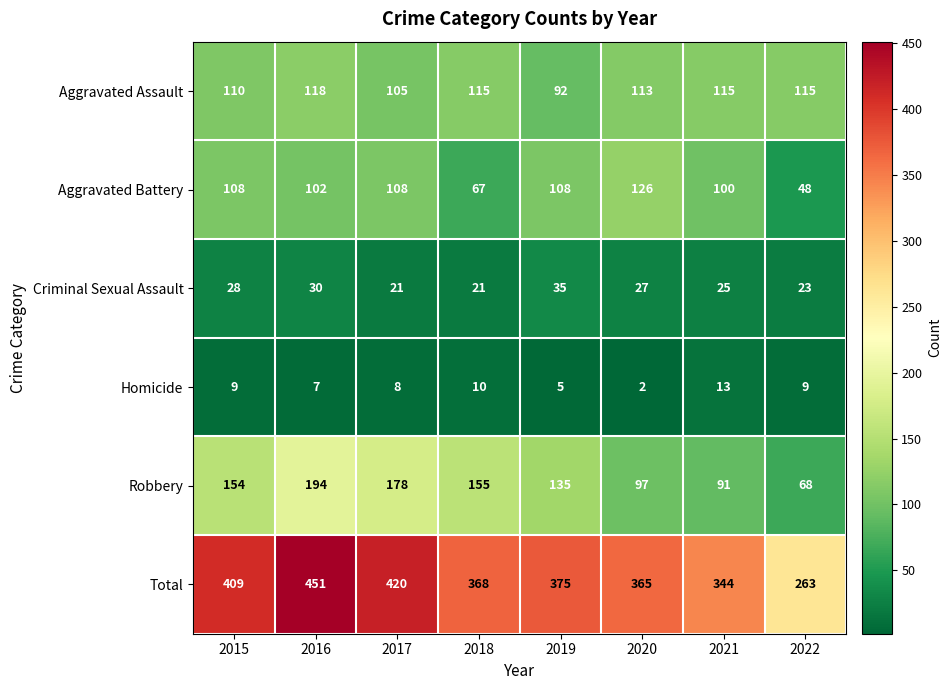

What is the sum of the Total values at 2021 and 2015?

753